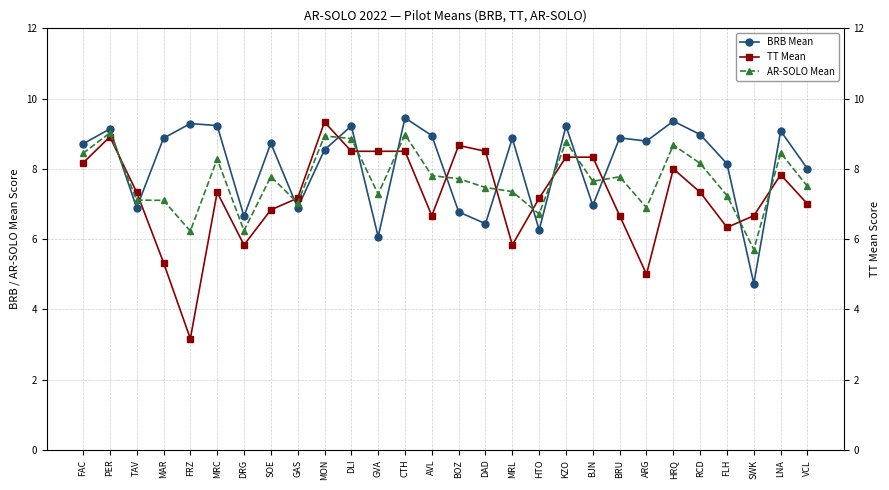

At MON, list the series in order from smallest to largest.

BRB Mean, AR-SOLO Mean, TT Mean